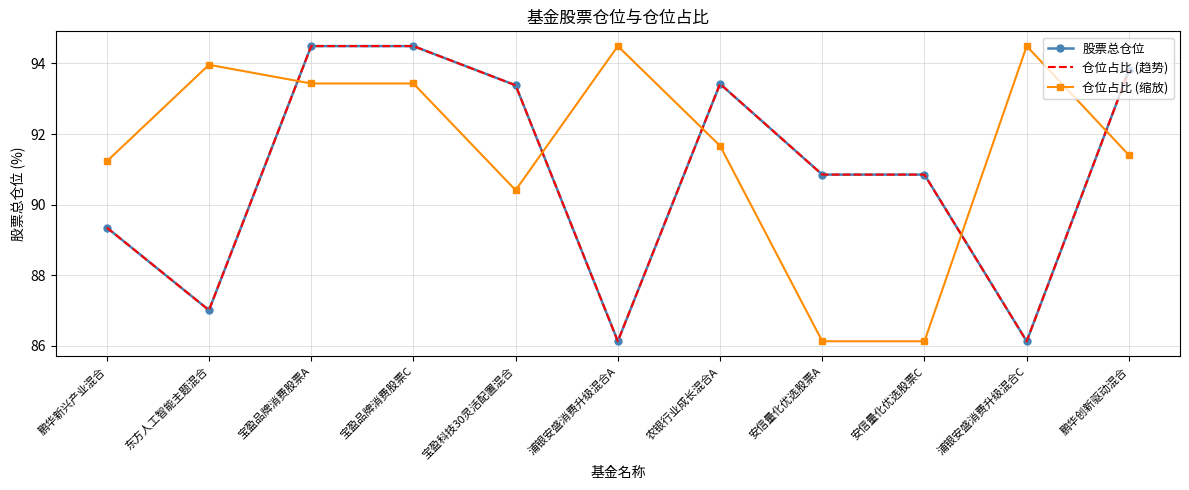

Between 浦银安盛消费升级混合A and 鹏华新兴产业混合, which is larger?

鹏华新兴产业混合